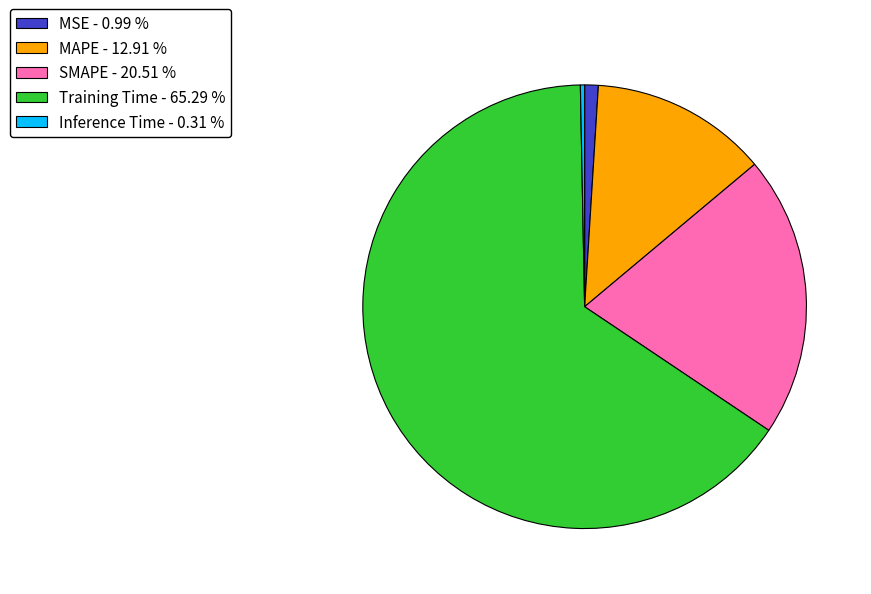

Approximately how many times larger is the value at MAPE compared to Training Time?

0.2